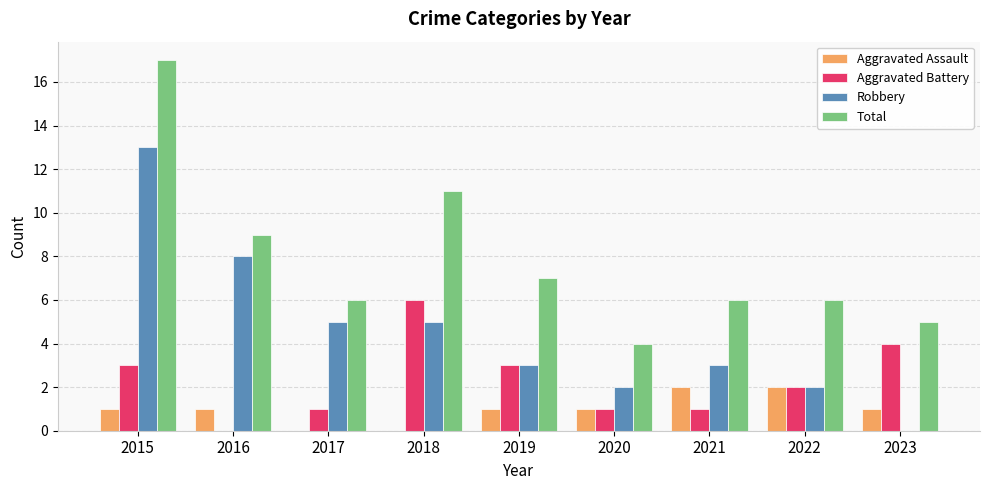

What are all the series names shown in the legend?

Aggravated Assault, Aggravated Battery, Robbery, Total